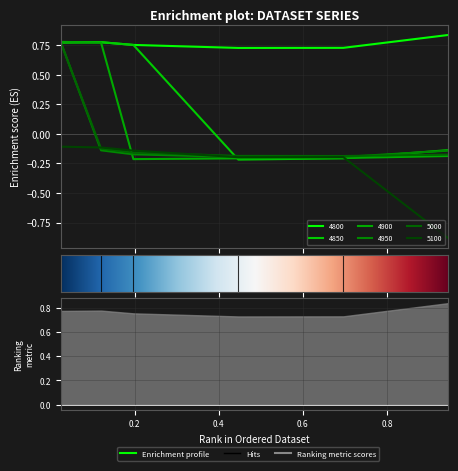

How many interior local valleys does the 4900 series have?

1